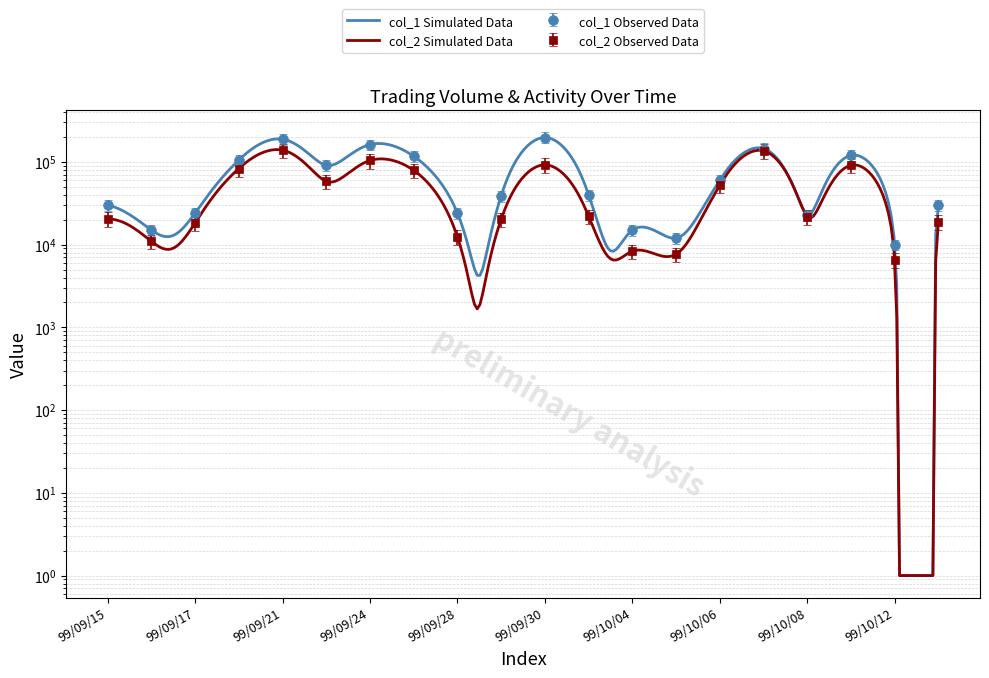

Rank the series by their maximum value, from highest to lowest.

col_1, col_2